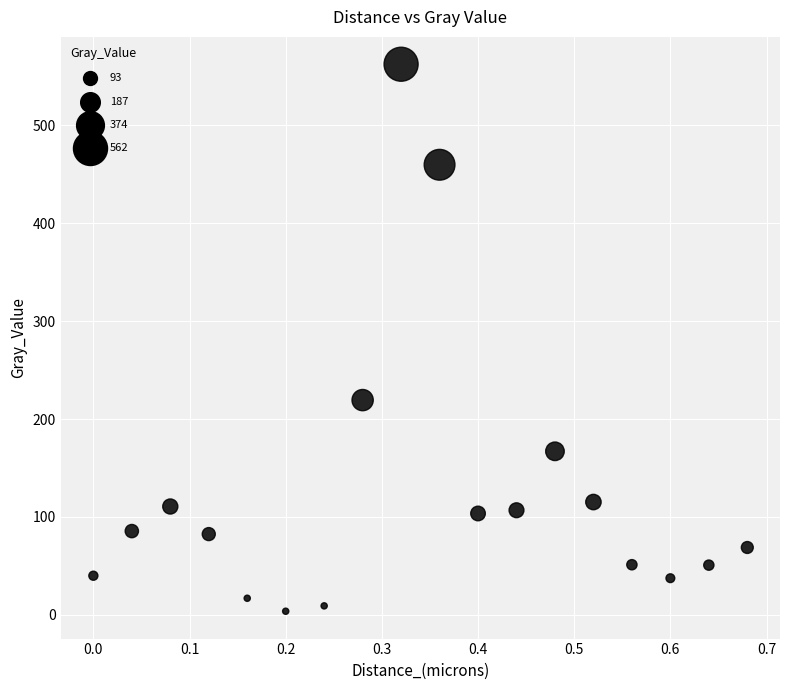

What Y value in the scatter plot is closest to 283?

219.4